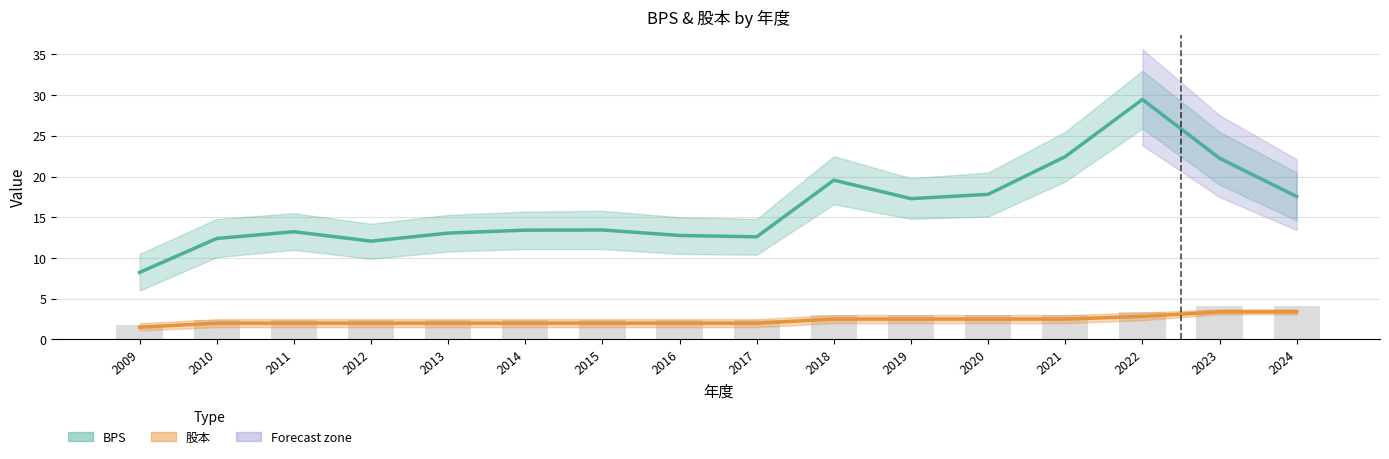

Reading left to right, what are all the values shown in this chart?

BPS: 8.2	12.4	13.2	12.1	13.1	13.4	13.4	12.8	12.6	19.6	17.3	17.8	22.4	29.5	22.2	17.6
股本: 1.5	2.0	2.0	2.0	2.0	2.0	2.0	2.0	2.0	2.5	2.5	2.5	2.5	2.8	3.4	3.4